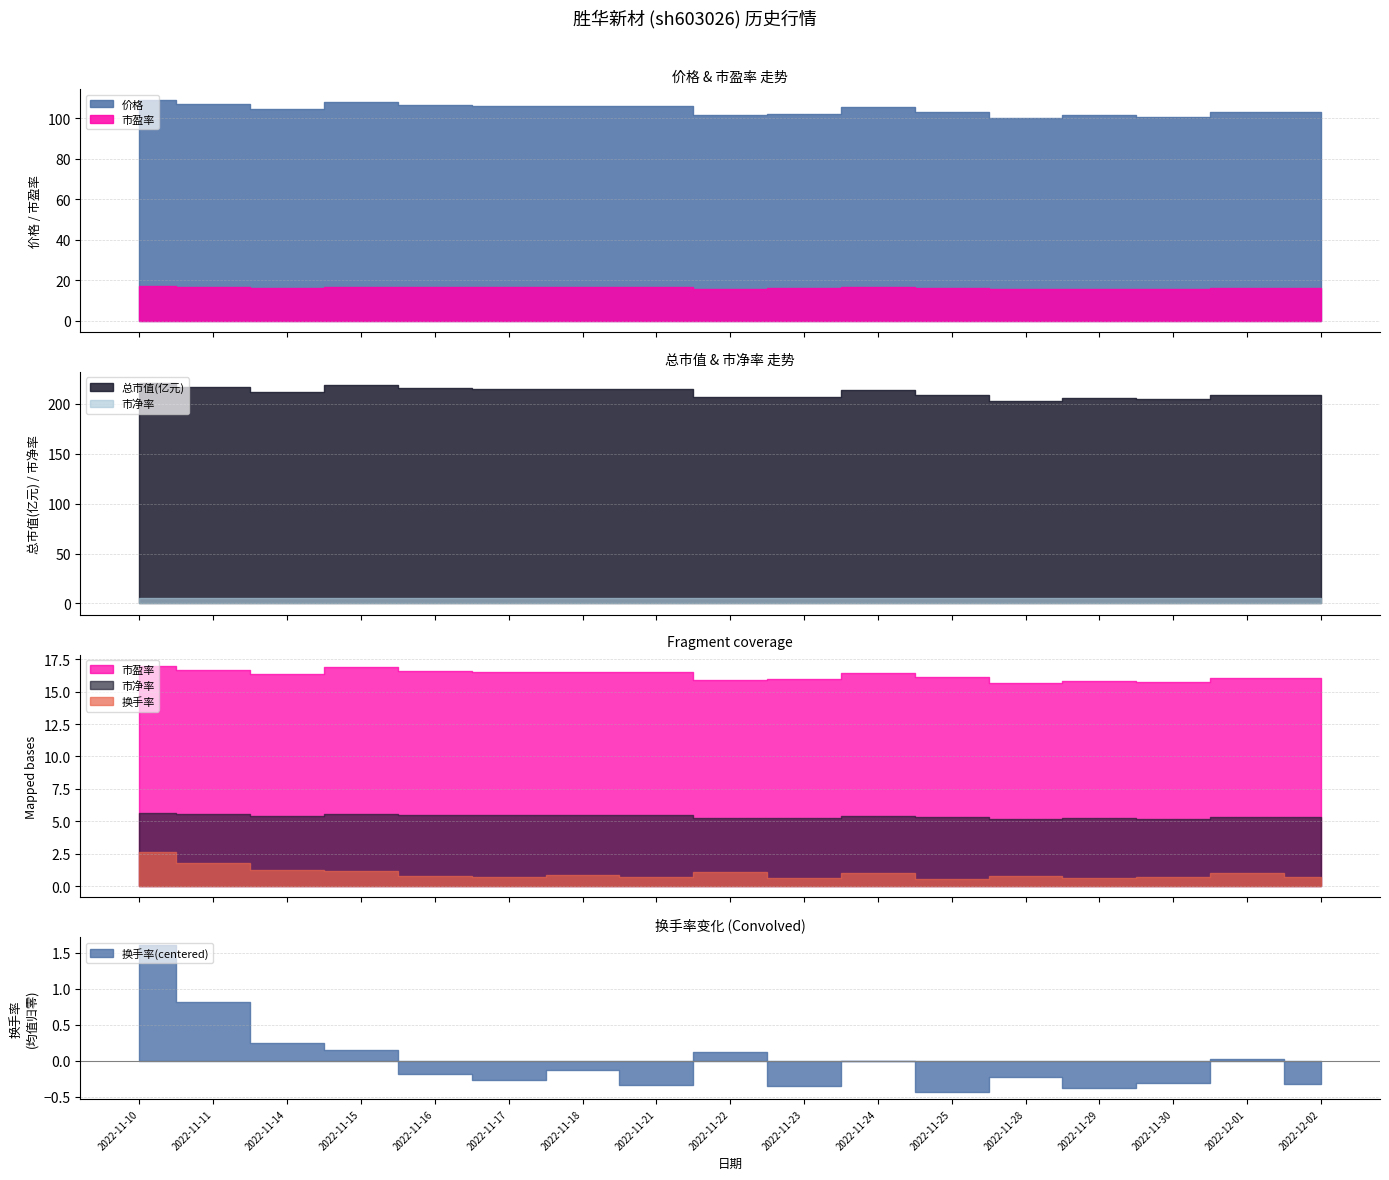

Rank the series at 2022-11-28 from highest to lowest value.

总市值(亿元), 价格, 市盈率, 市净率, 换手率